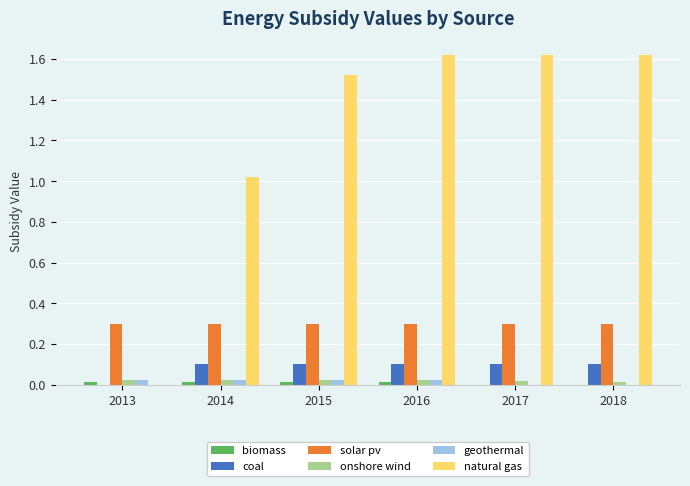

What is the sum of all geothermal values?

0.1